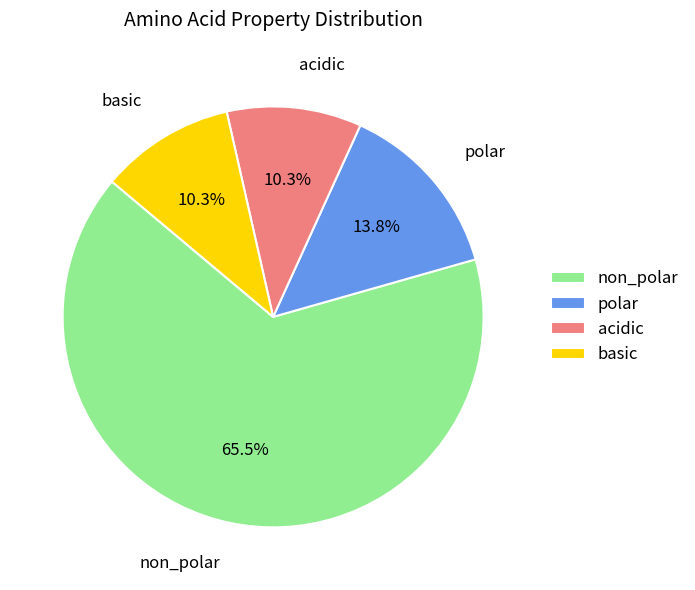

To the nearest percent, what is the difference between the acidic and non_polar slice percentages?

55%